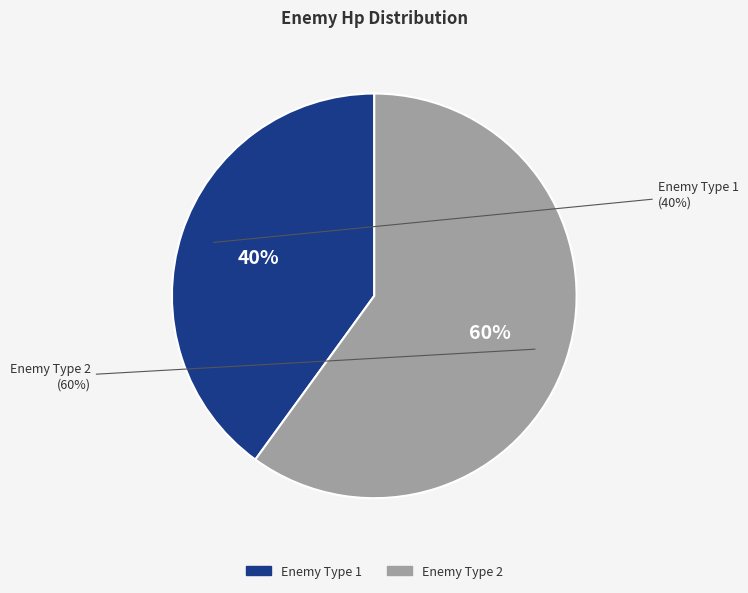

Does Enemy Type 1 account for over 50% of the chart?

No